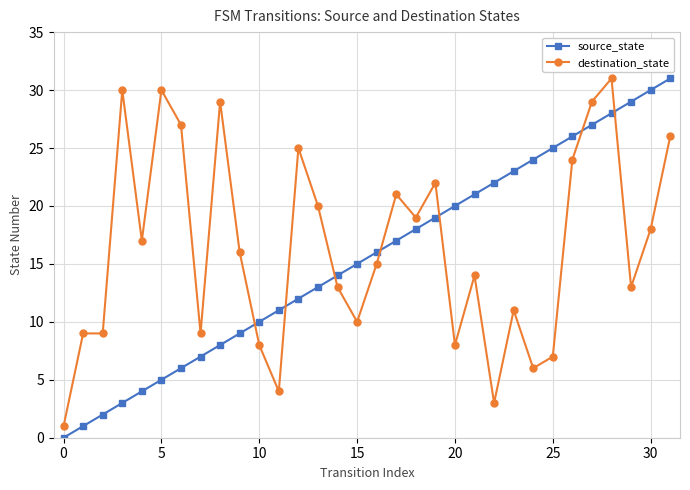

Reading left to right, extract all data points from this chart.

source_state: 0	1	2	3	4	5	6	7	8	9	10	11	12	13	14	15	16	17	18	19	20	21	22	23	24	25	26	27	28	29	30	31
destination_state: 1	9	9	30	17	30	27	9	29	16	8	4	25	20	13	10	15	21	19	22	8	14	3	11	6	7	24	29	31	13	18	26